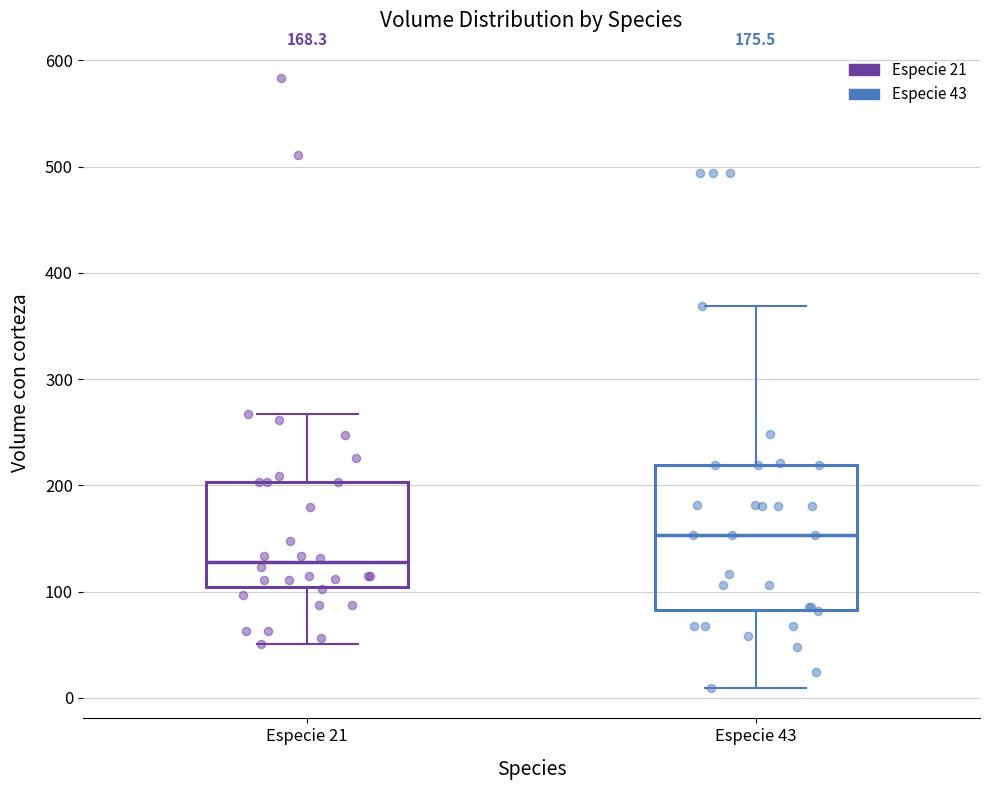

Which box is the tallest, from its lower edge to its upper edge?

Especie 43